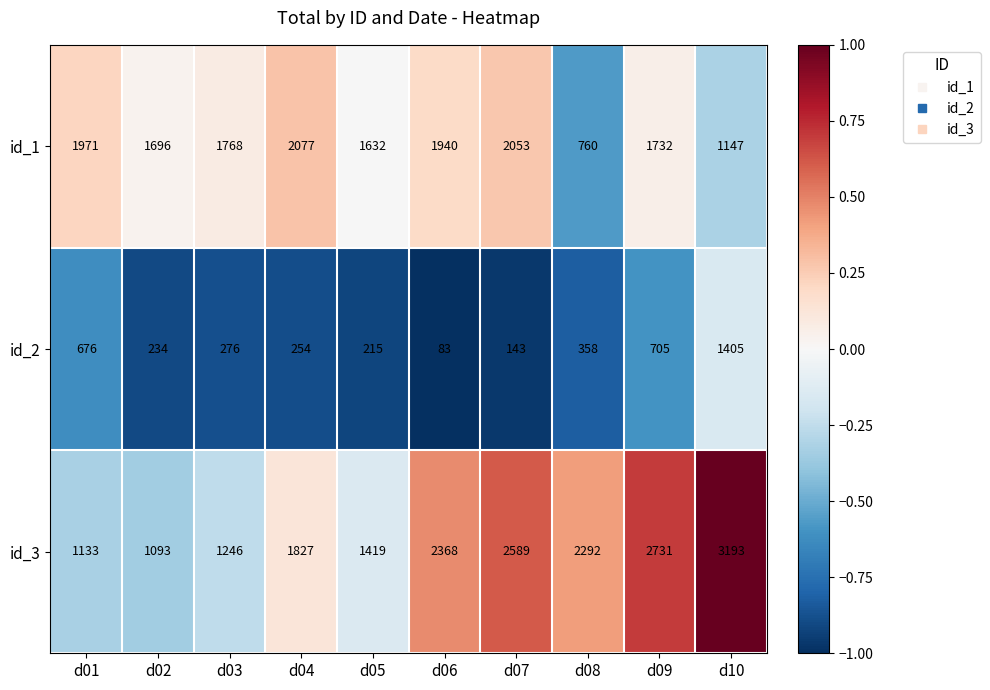

Which series has the largest total across all categories?

id_3